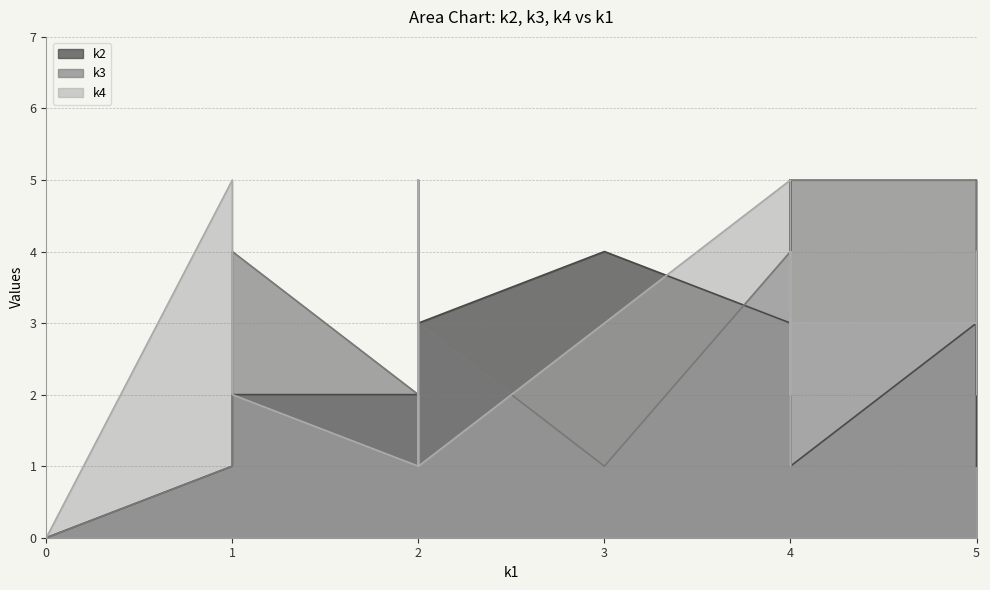

Where is the first local minimum for k4?

i2